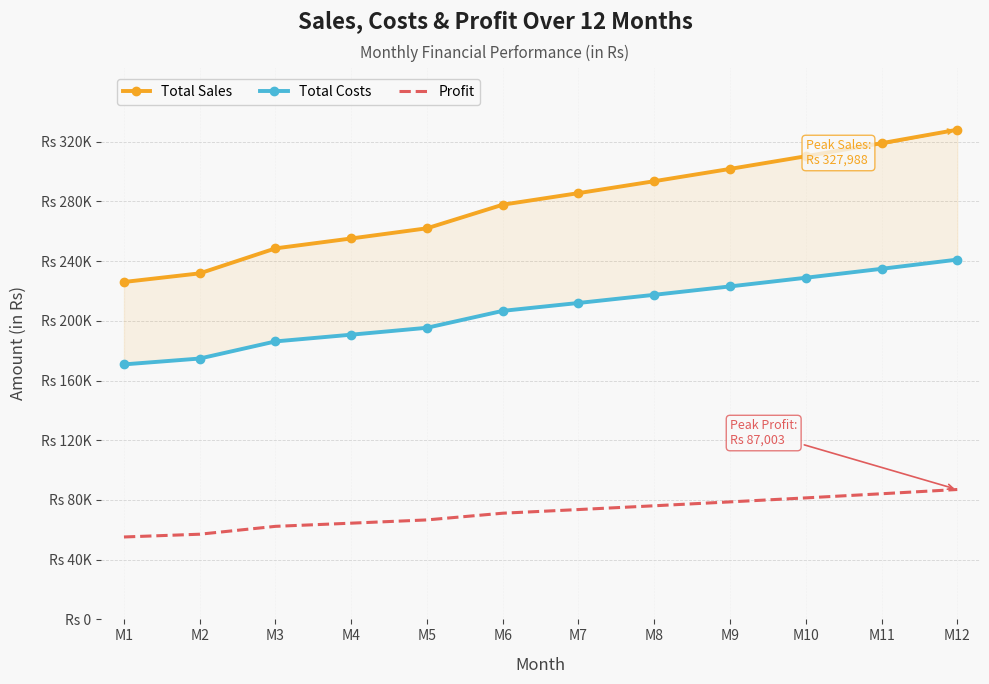

True or false: Total Sales has a value of 335461.8 at M3.

False